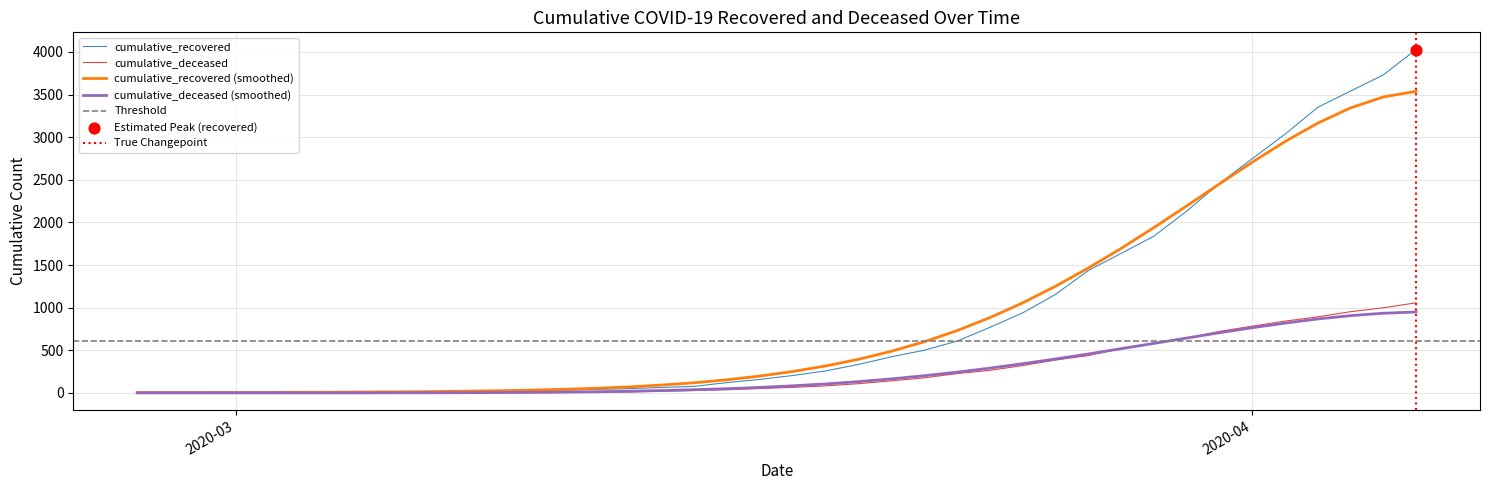

At how many categories does at least one series exceed 1774?

9